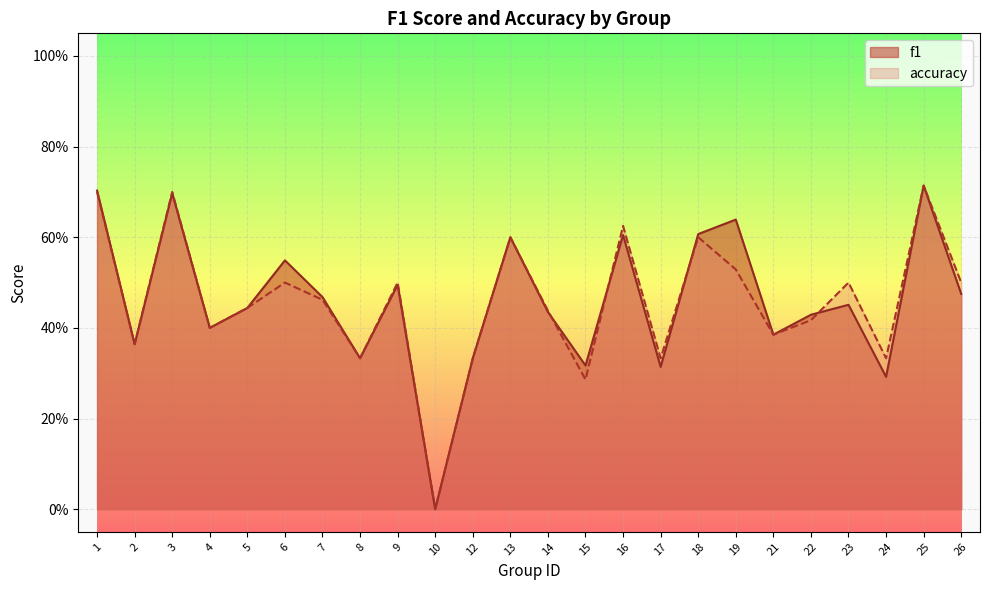

Count the f1 values in the range 0 to 1.

24